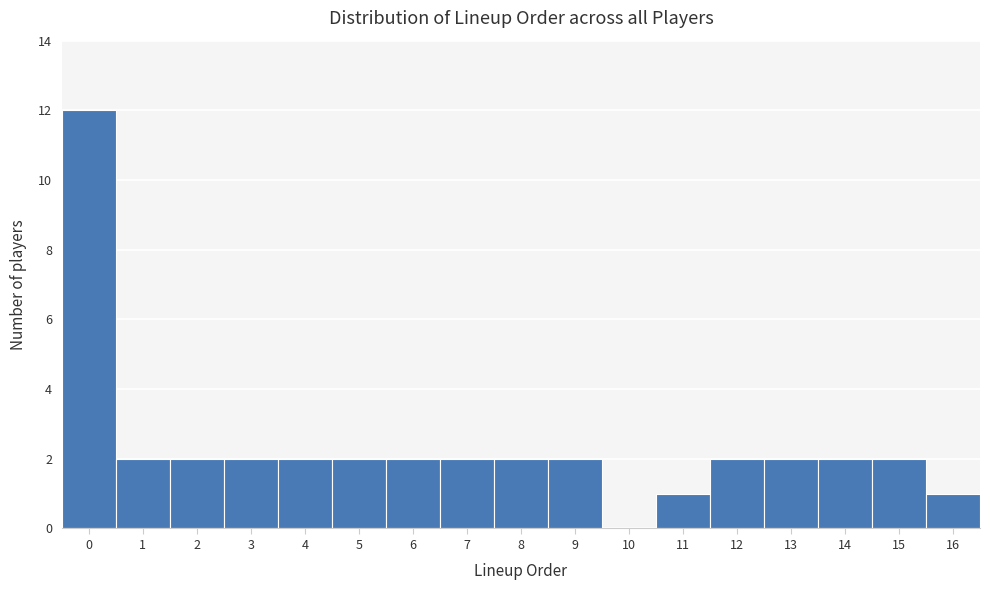

Which range on the x-axis has the tallest bar?

-0.5 to 0.5